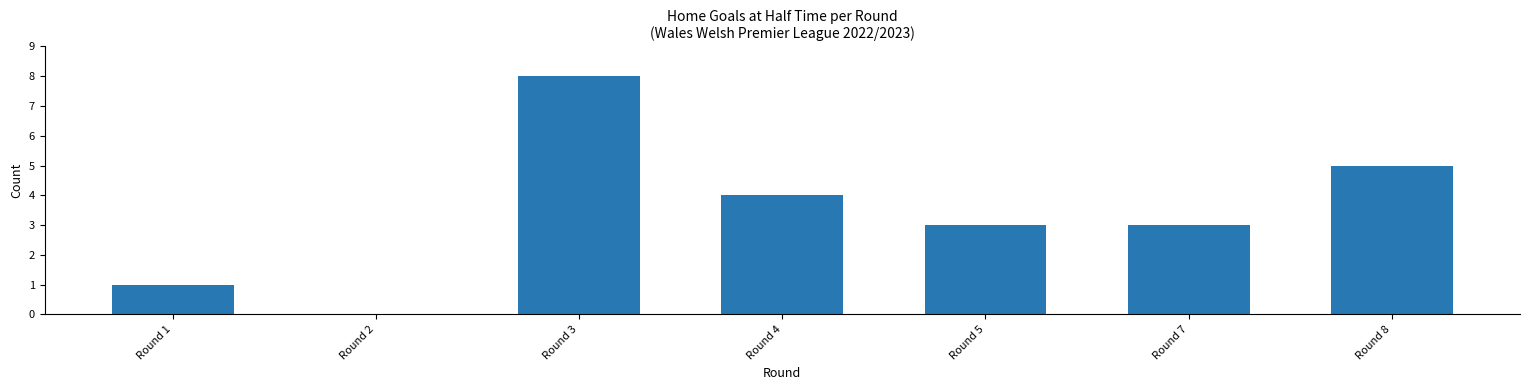

What is the maximum value shown in the chart?

8